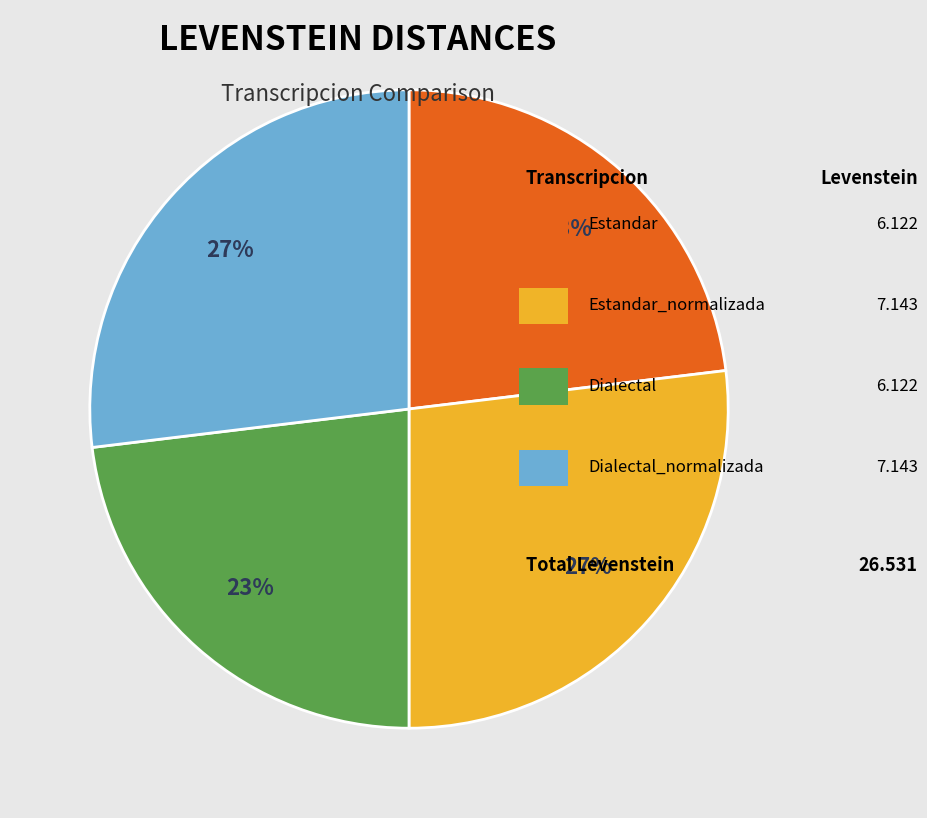

To the nearest percent, what is the difference between the largest and smallest slice percentages?

4%